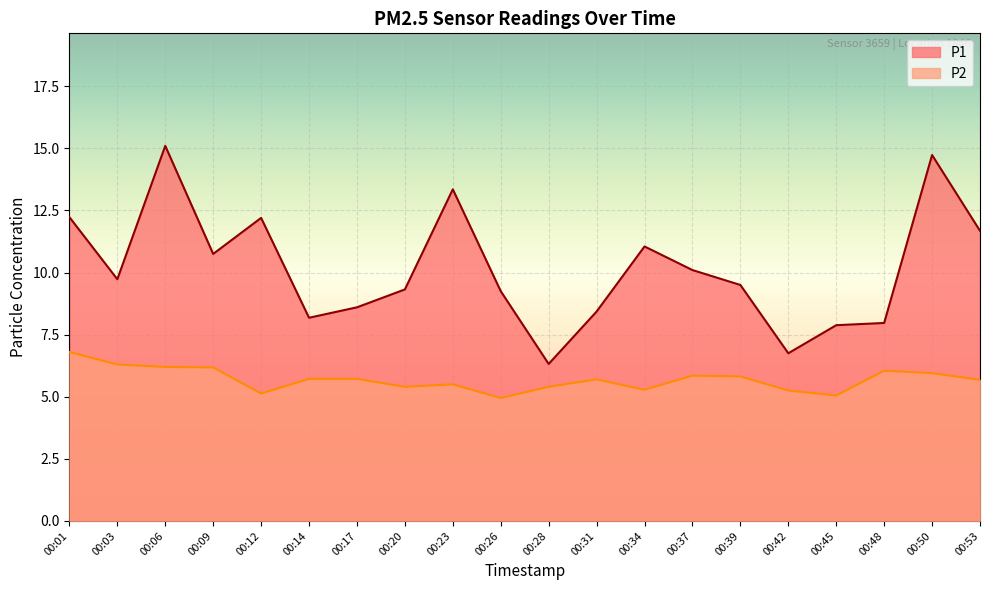

How many lines are shown in the chart?

2